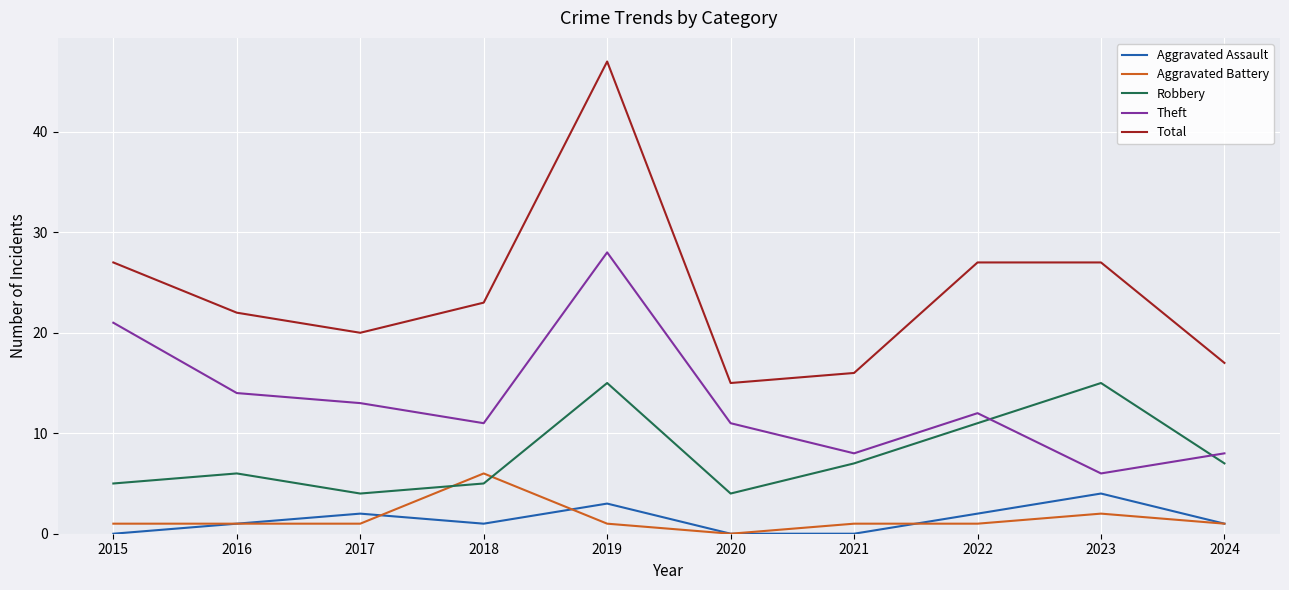

Count the Aggravated Assault values in the range 0 to 2.

8